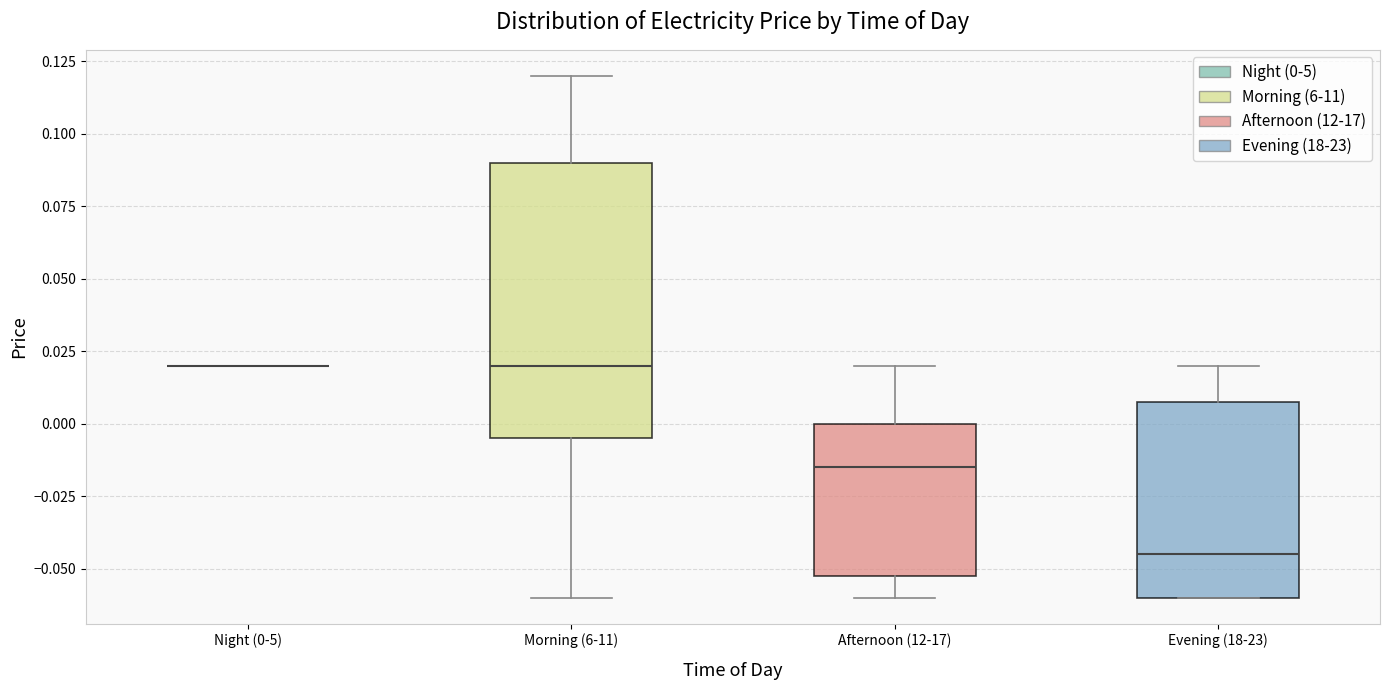

Reading left to right, read every box against the y-axis: the position of its median line, the range the box covers, and the ends of its whiskers. The values are not printed on the chart, so give them approximately, as read against the axis.

Night (0-5): box collapsed to a line at 0.020, whiskers 0.020 to 0.020
Morning (6-11): median 0.020, box -0.005 to 0.090, whiskers -0.060 to 0.120
Afternoon (12-17): median -0.015, box -0.050 to 0.000, whiskers -0.060 to 0.020
Evening (18-23): median -0.045, box -0.060 to 0.010, whiskers -0.060 to 0.020